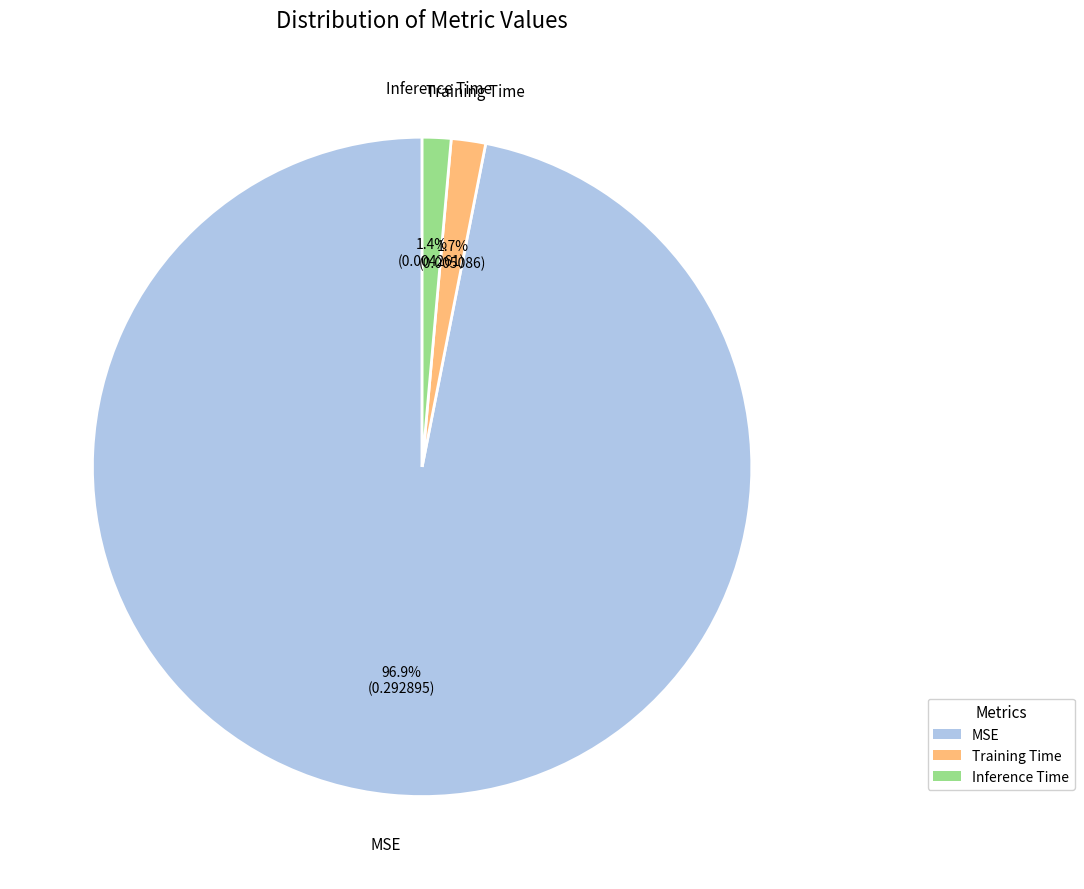

Which slice is the largest?

MSE